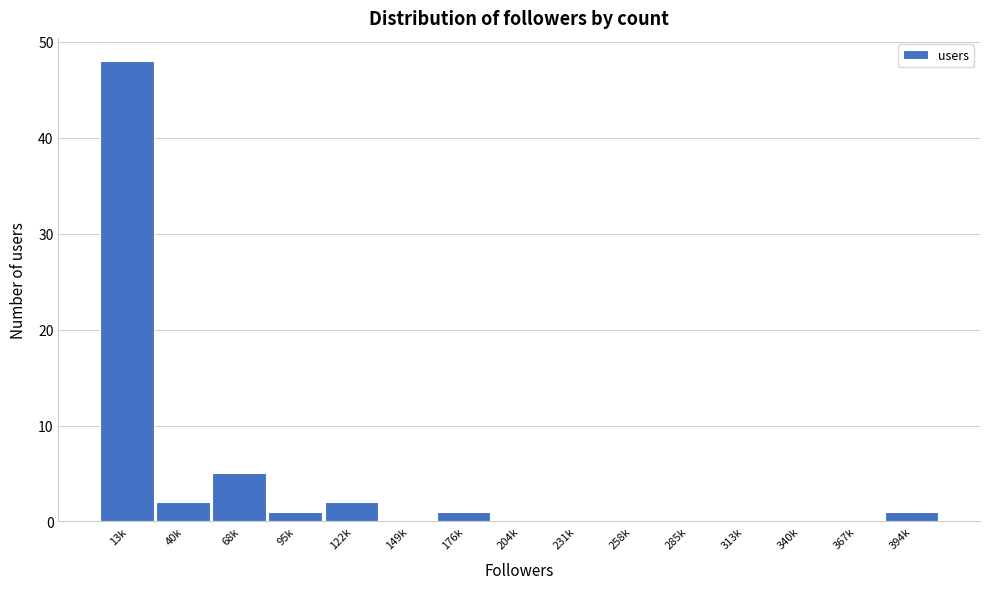

Reading right to left, what are all the values shown in this chart?

394k=1	367k=0	340k=0	313k=0	285k=0	258k=0	231k=0	204k=0	176k=1	149k=0	122k=2	95k=1	68k=5	40k=2	13k=48